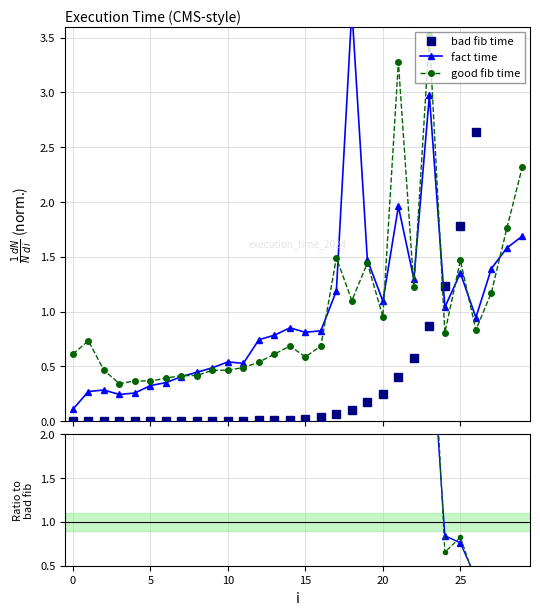

The value of bad fib time at 21 is 0.4. True or false?

True